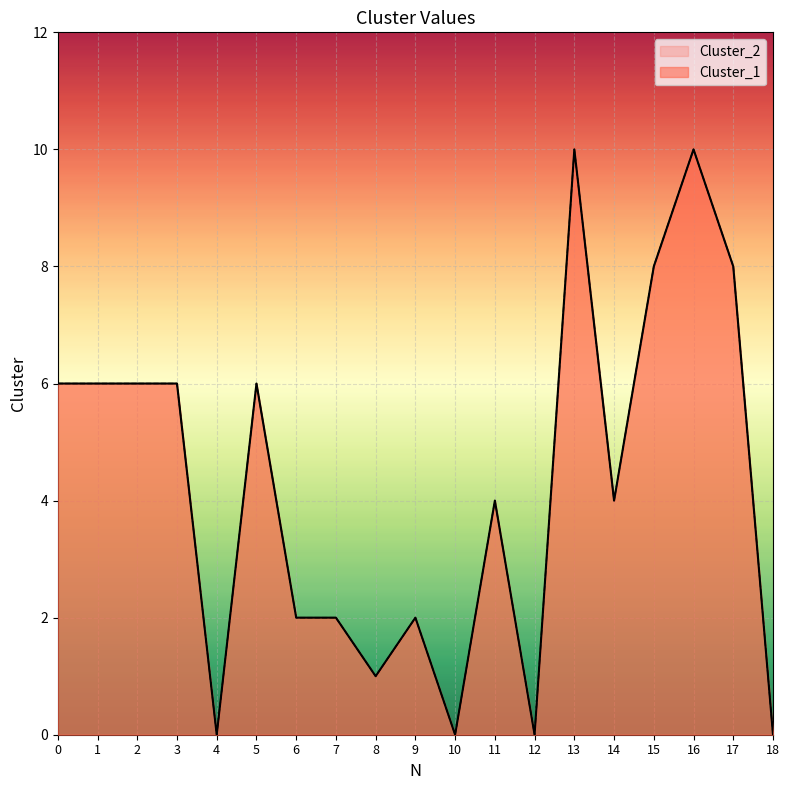

The value of Cluster_2 at 12 is 7. True or false?

False